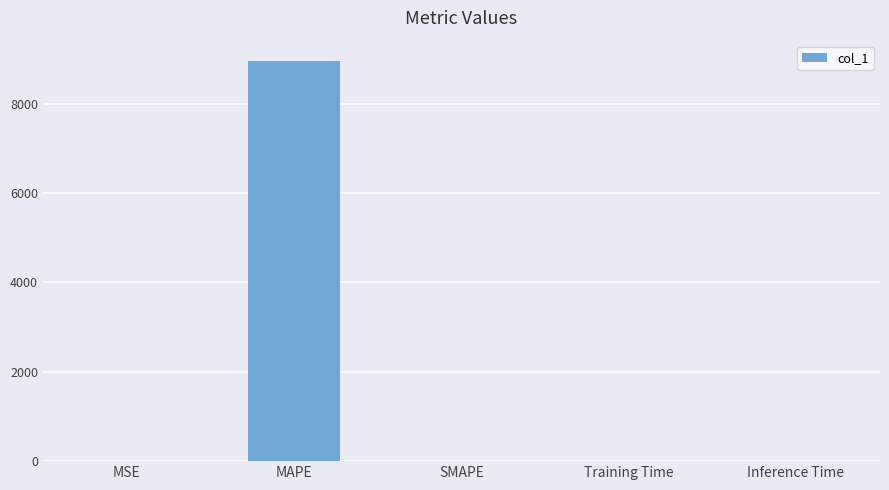

The chart shows a value of 8965.6 at MAPE. True or false?

True